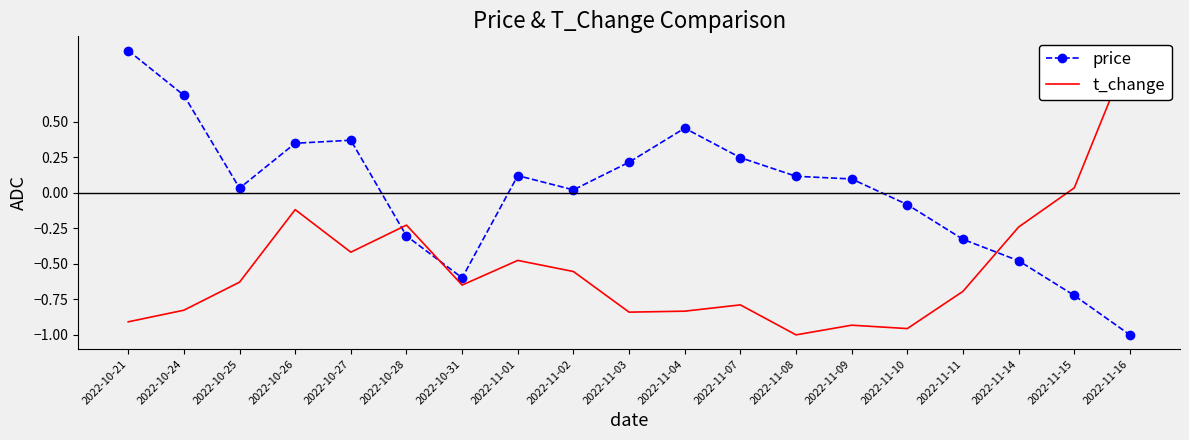

After their last crossing, which series has the higher values: t_change or price?

t_change